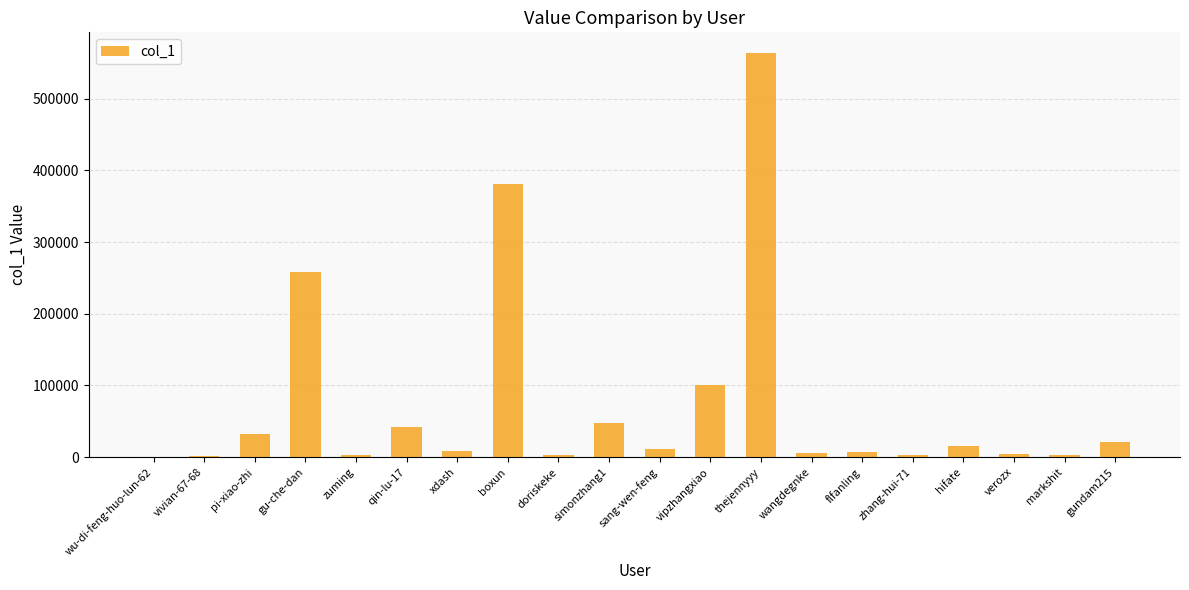

Which label corresponds to the largest value in the chart?

thejennyyy